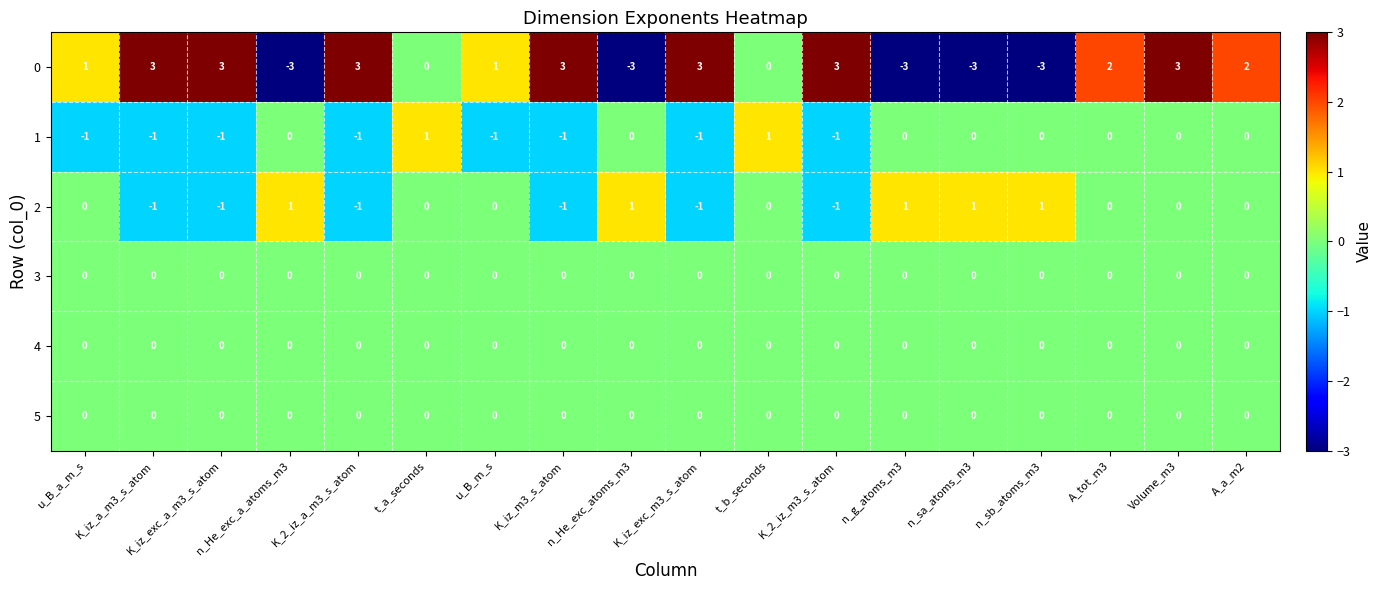

Count the number of categories in the chart.

18